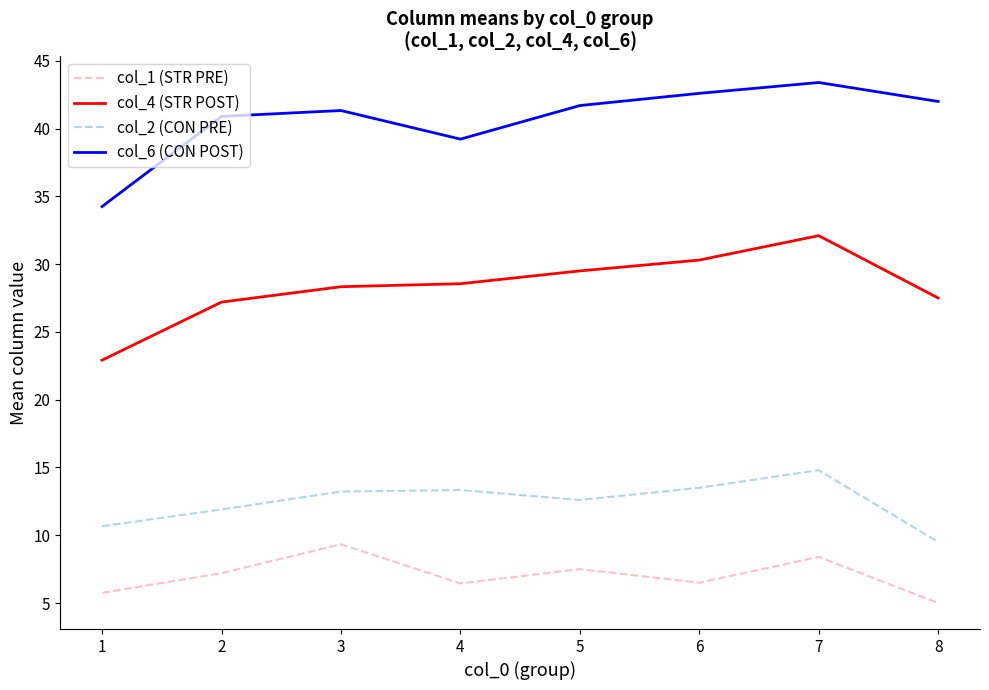

Is it true that col_6 (CON POST) equals 51.8 at 4?

False